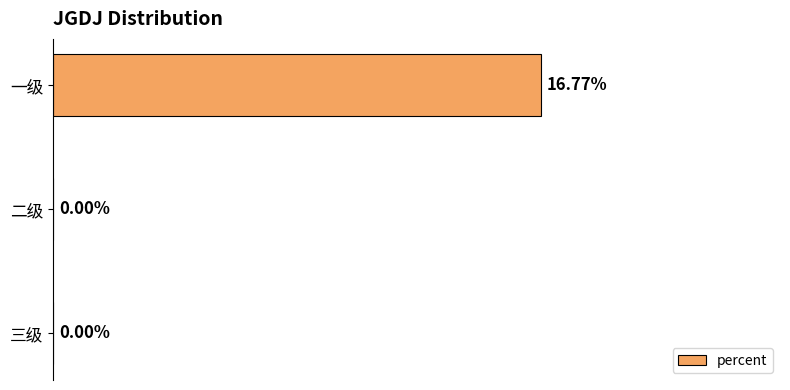

Which has a higher value, 三级 or 一级?

一级